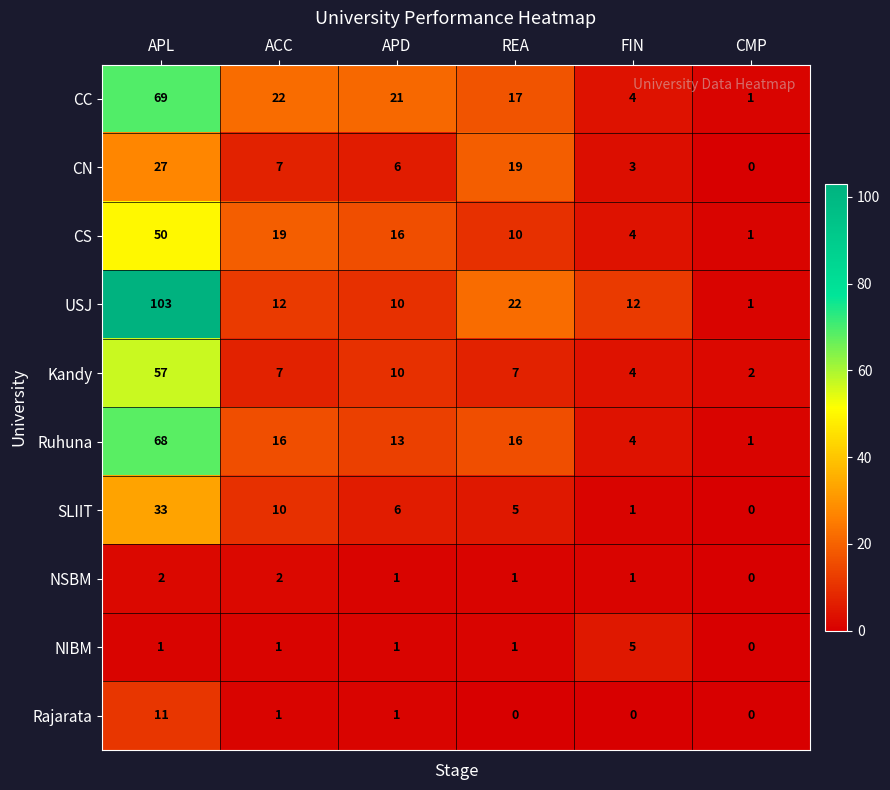

At which category does the chart reach its peak across all series?

APL